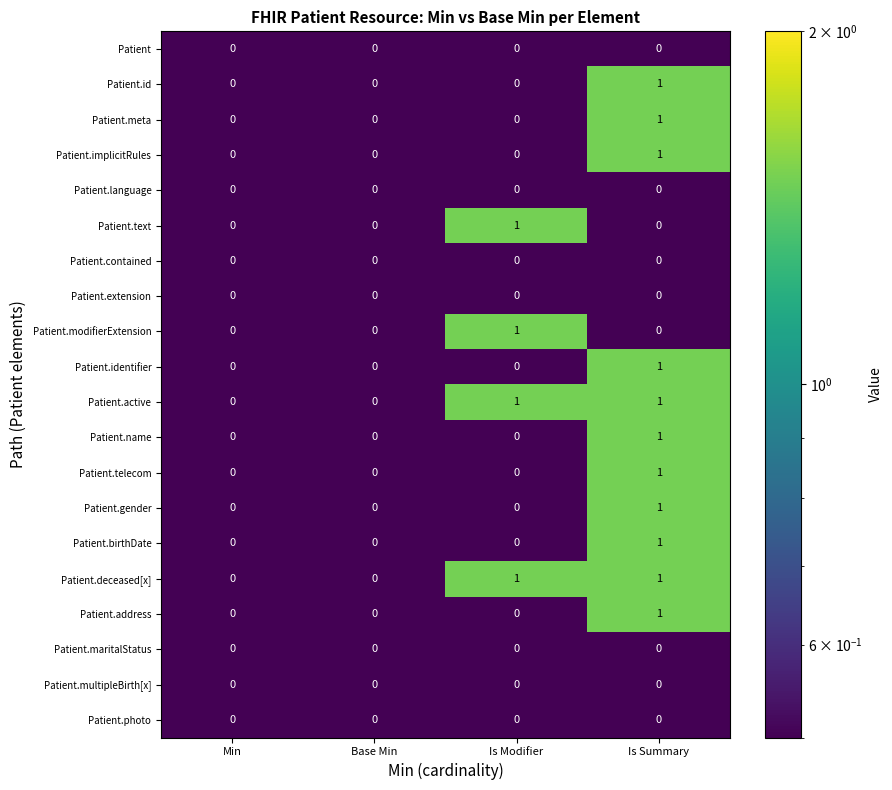

What is the total value across all series at Is Modifier?

4